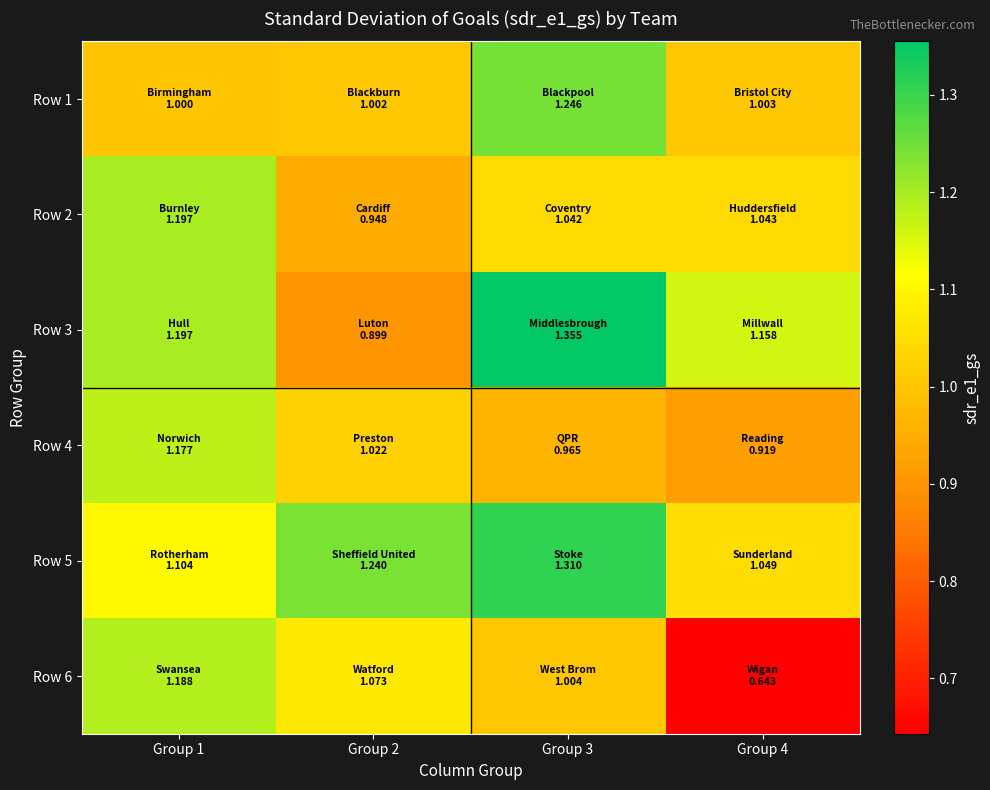

Rank the series by their maximum value, from highest to lowest.

Row 3, Row 5, Row 1, Row 2, Row 6, Row 4